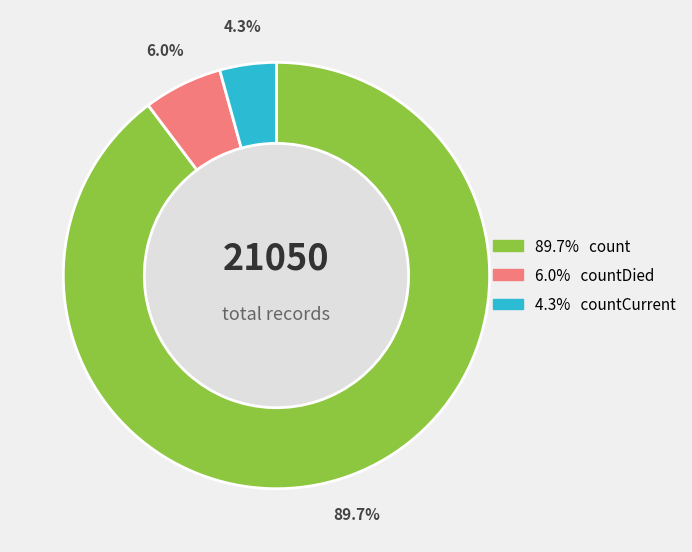

Which slice represents more than half of the pie?

count